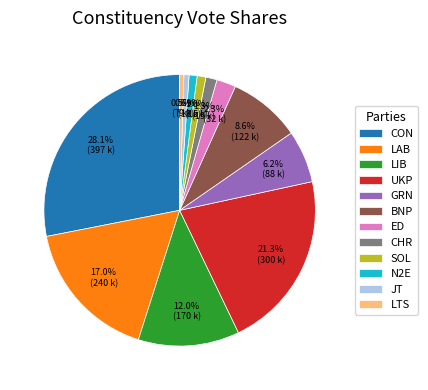

Count the number of slices in the pie.

12